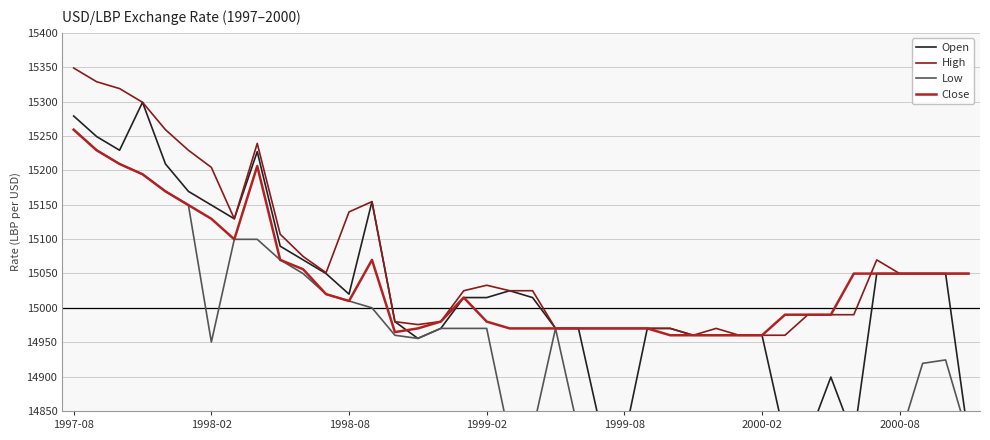

Between which two adjacent categories do Close and High first intersect?

34 and 35